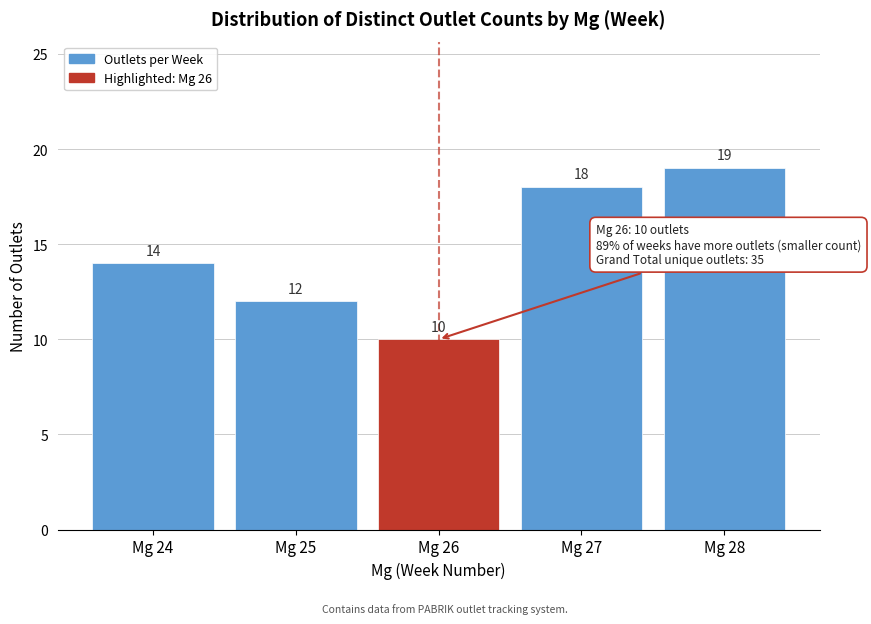

Reading left to right, extract all data points from this chart.

14	12	10	18	19